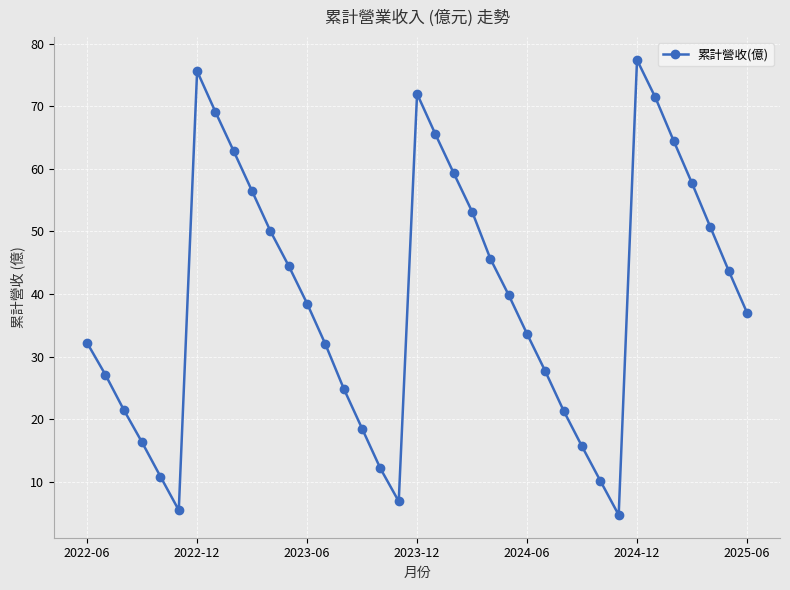

What is the value of the 26th point from the left?

27.6